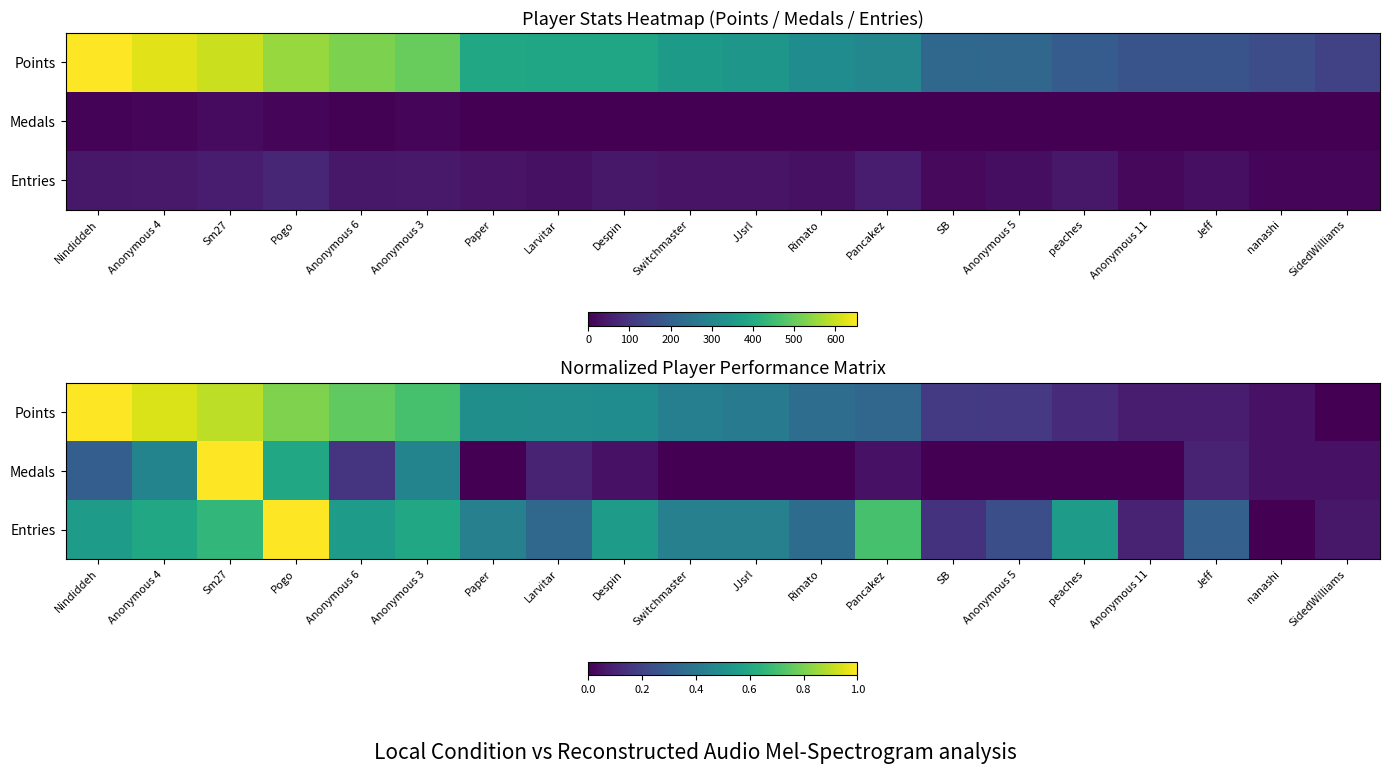

Which series has the widest spread of values?

Points